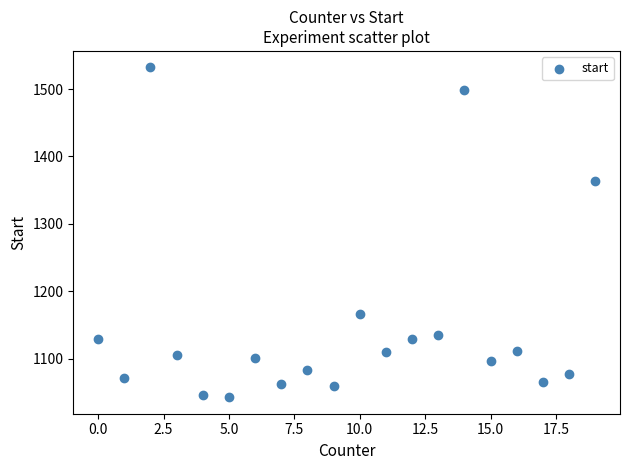

What Y value in the scatter plot is closest to 1287?

1364